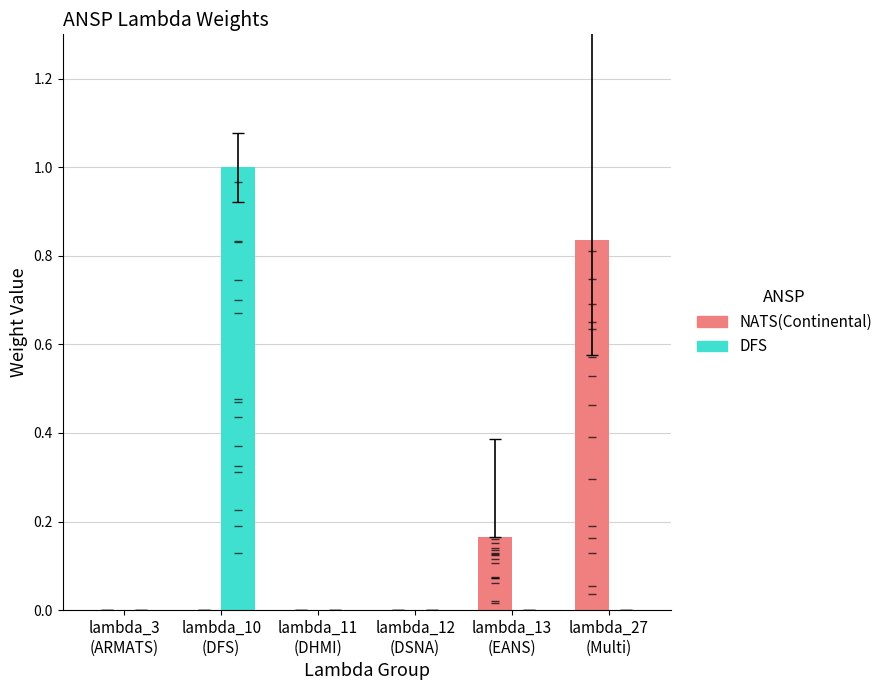

What is the greatest value displayed?

1.0